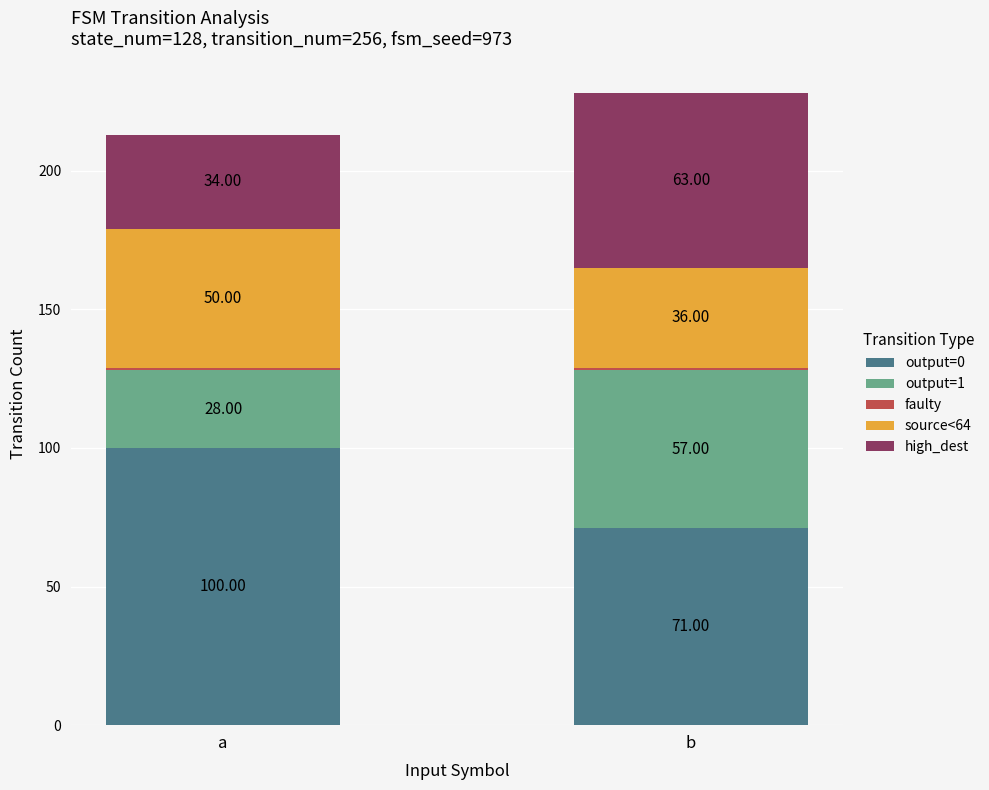

What is the difference between the output=0 values at a and b?

29